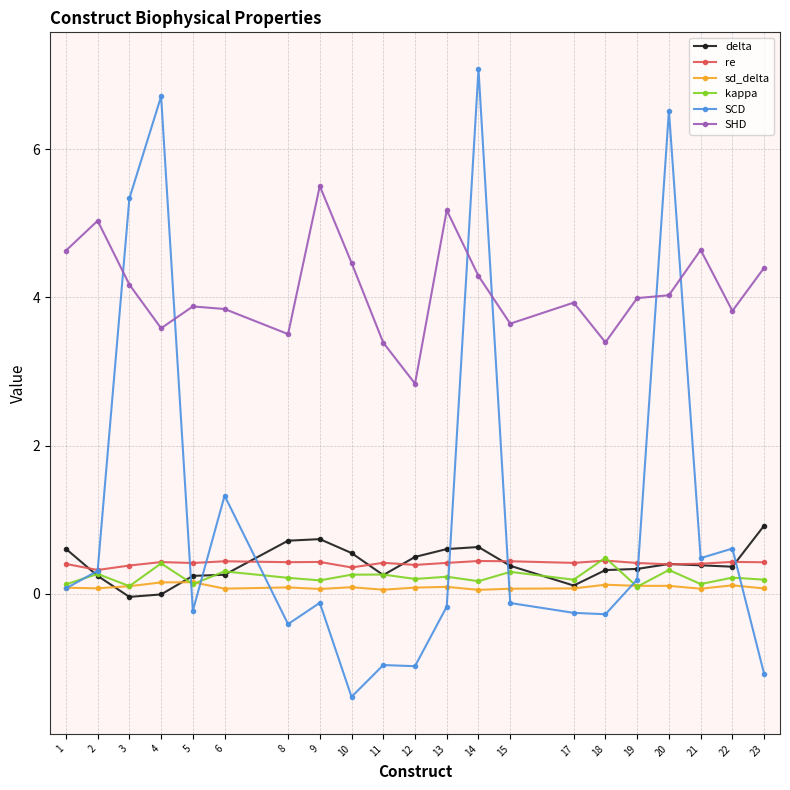

What are all the series names shown in the legend?

delta, re, sd_delta, kappa, SCD, SHD